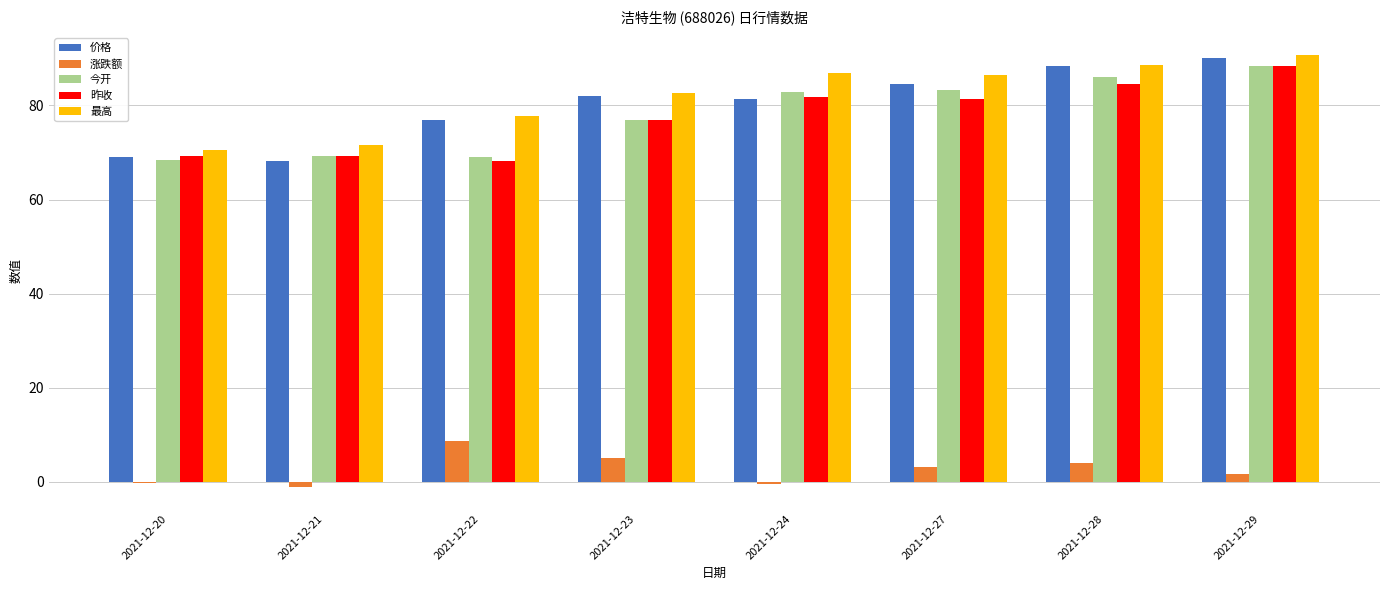

Are the bars horizontal?

No